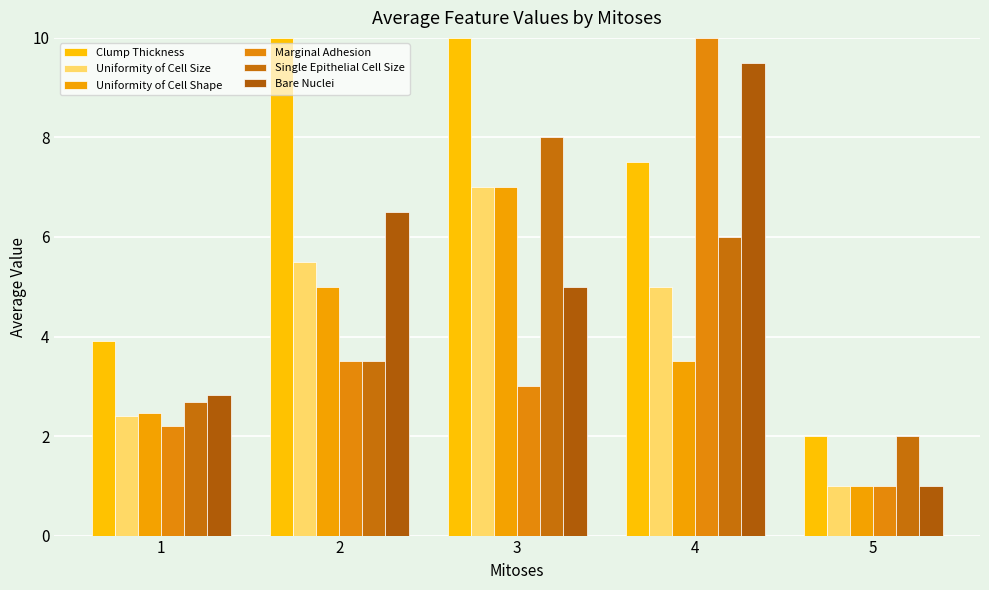

Is it true that Bare Nuclei equals 9.7 at 2?

False